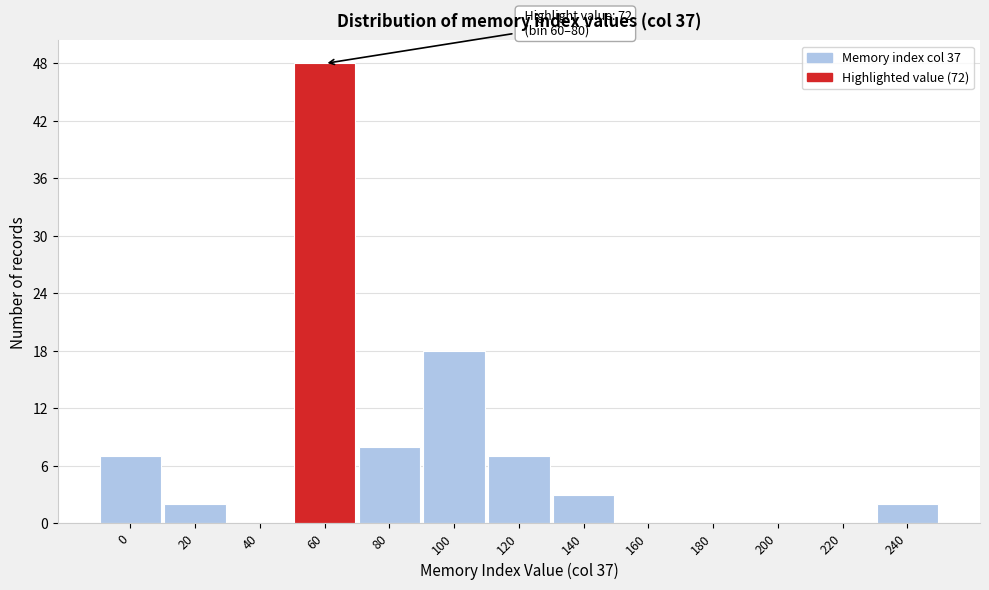

Reading right to left, what are all the values shown in this chart?

240=2	220=0	200=0	180=0	160=0	140=3	120=7	100=18	80=8	60=48	40=0	20=2	0=7